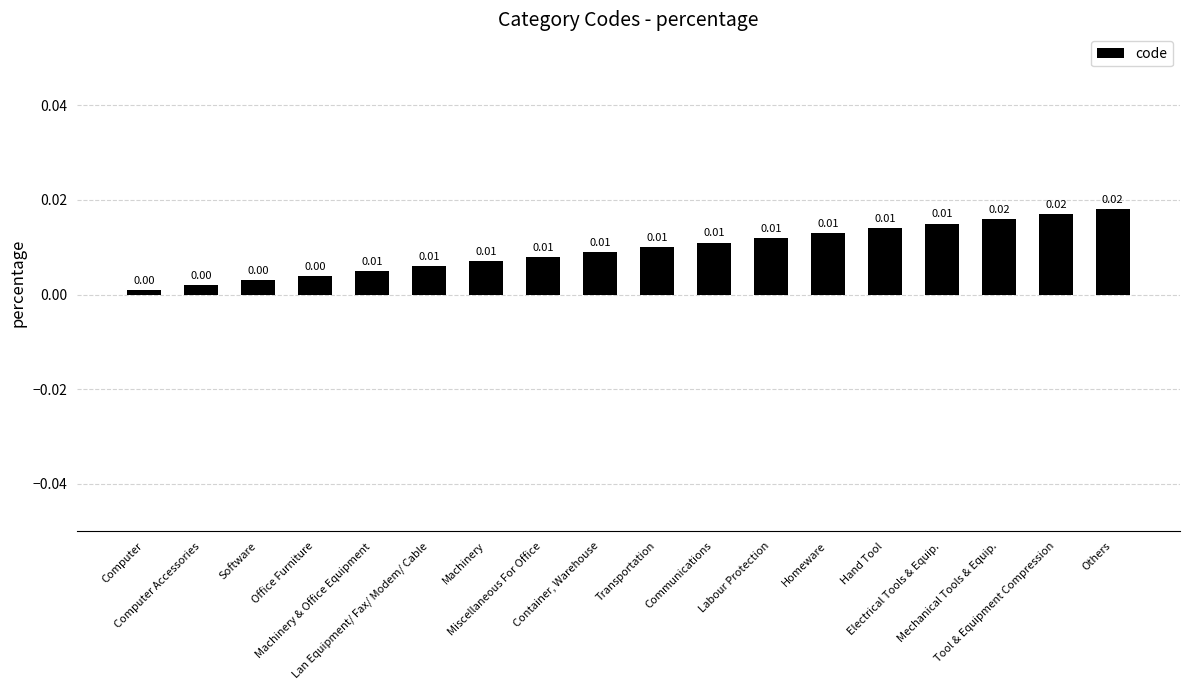

The value at Office Furniture is 0.0. True or false?

True